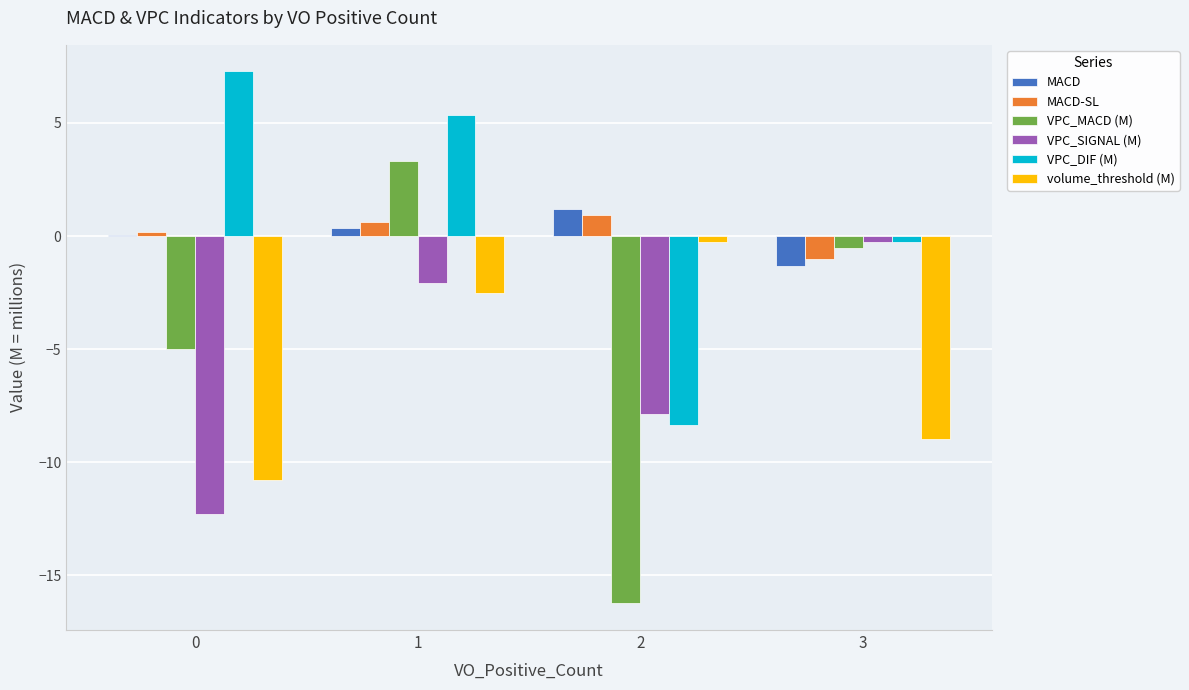

What are all the series names shown in the legend?

MACD, MACD-SL, VPC_MACD (M), VPC_SIGNAL (M), VPC_DIF (M), volume_threshold (M)